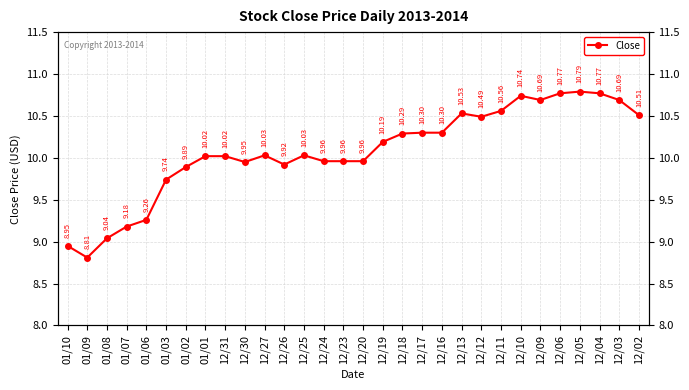

What is the label of the 16th point from the left?

12/20